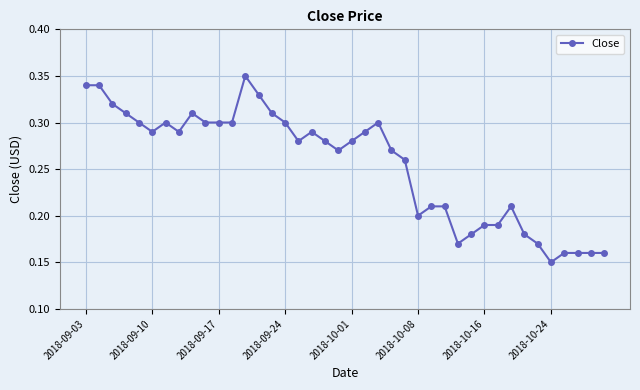

How many values are between 0 and 1?

40